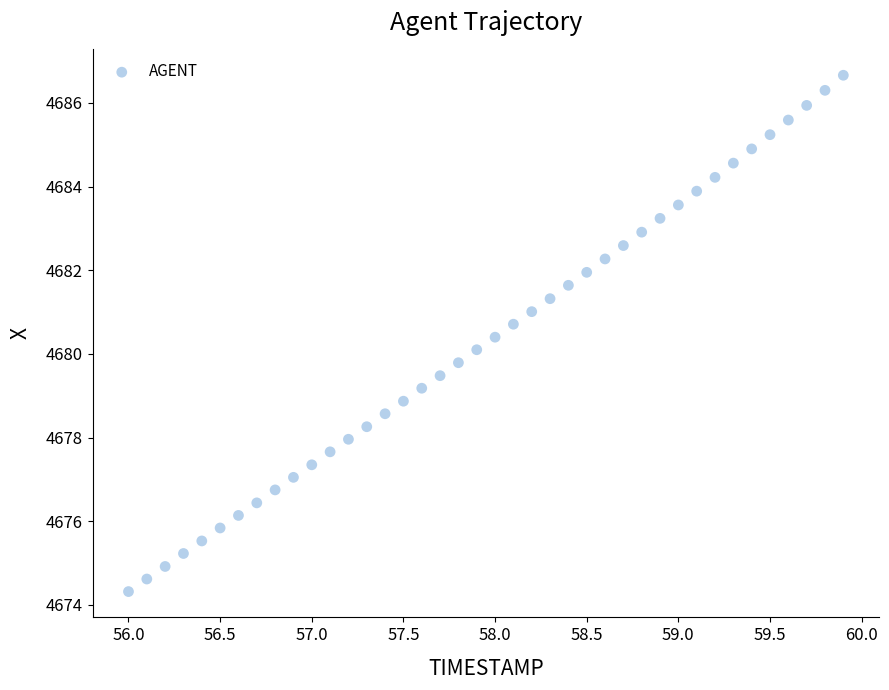

What is the range of Y values (max minus min)?

12.3